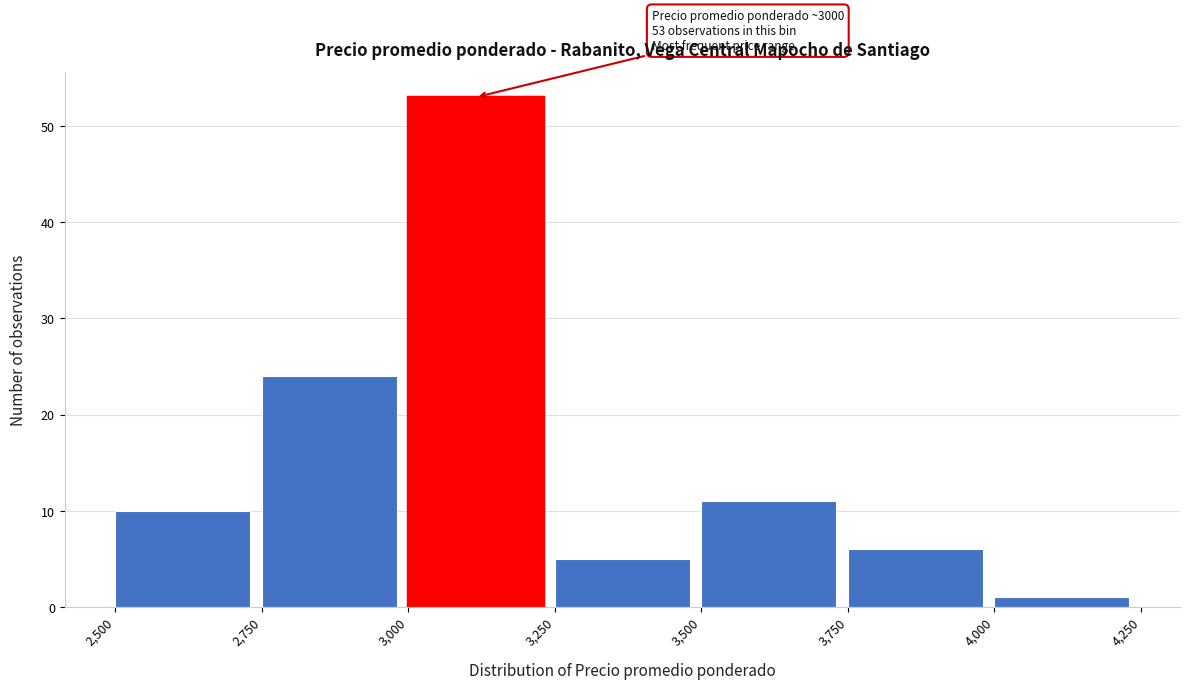

Which range on the x-axis has the tallest bar?

3,000 to 3,250